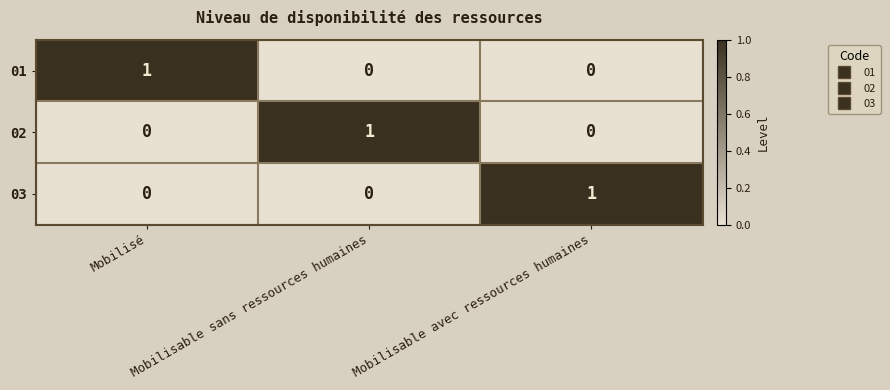

At how many categories does at least one series exceed 0?

3